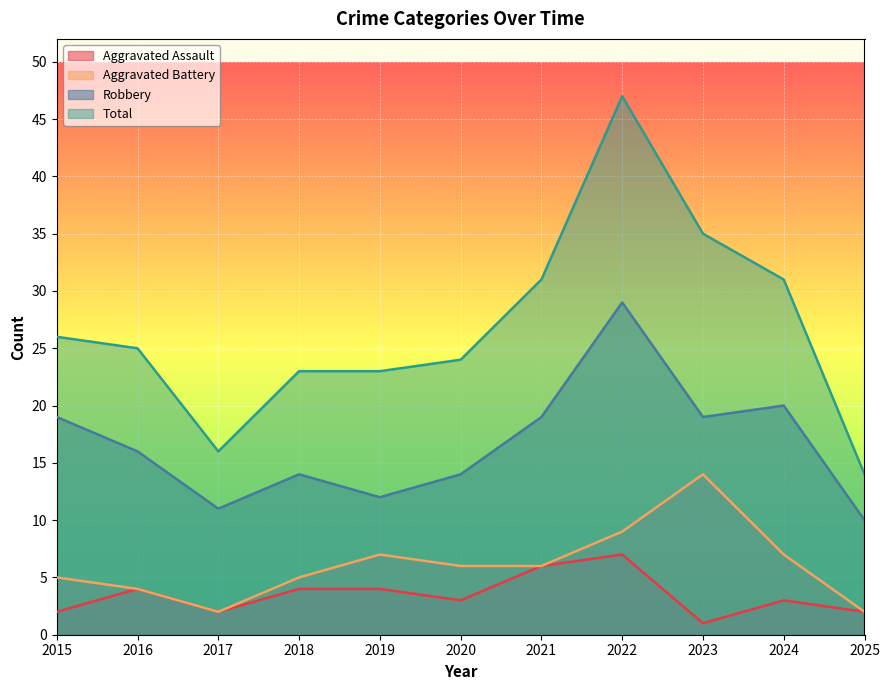

Reading right to left, transcribe all the data shown in this chart.

Aggravated Assault: 2	3	1	7	6	3	4	4	2	4	2
Aggravated Battery: 2	7	14	9	6	6	7	5	2	4	5
Robbery: 10	20	19	29	19	14	12	14	11	16	19
Total: 14	31	35	47	31	24	23	23	16	25	26